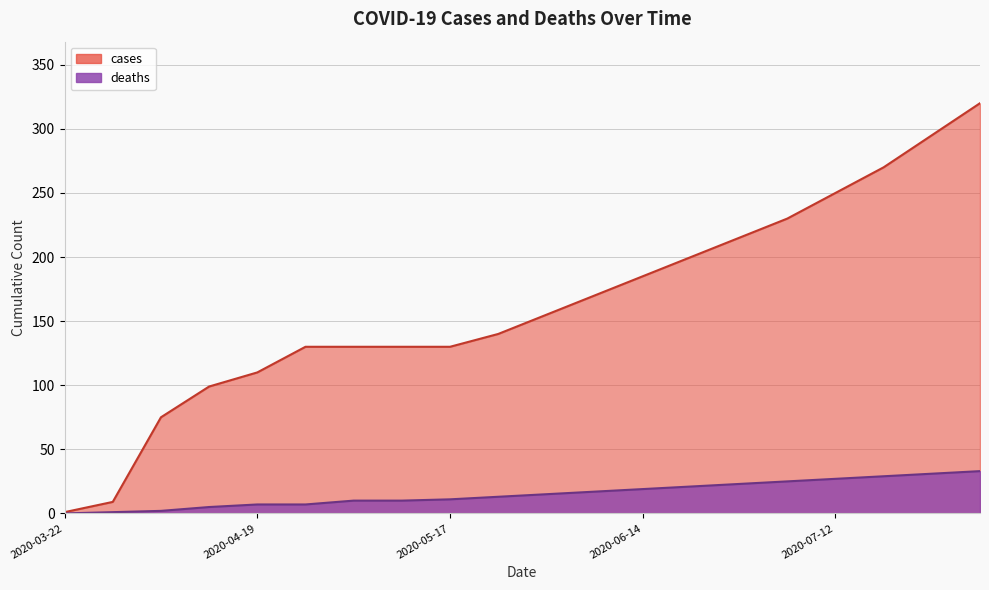

Which category has the highest value in the cases series?

2020-08-02